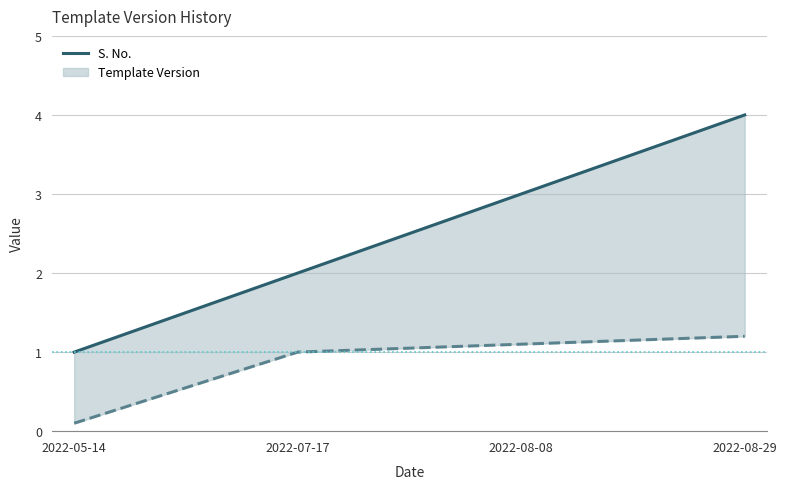

What is the greatest value displayed?

4